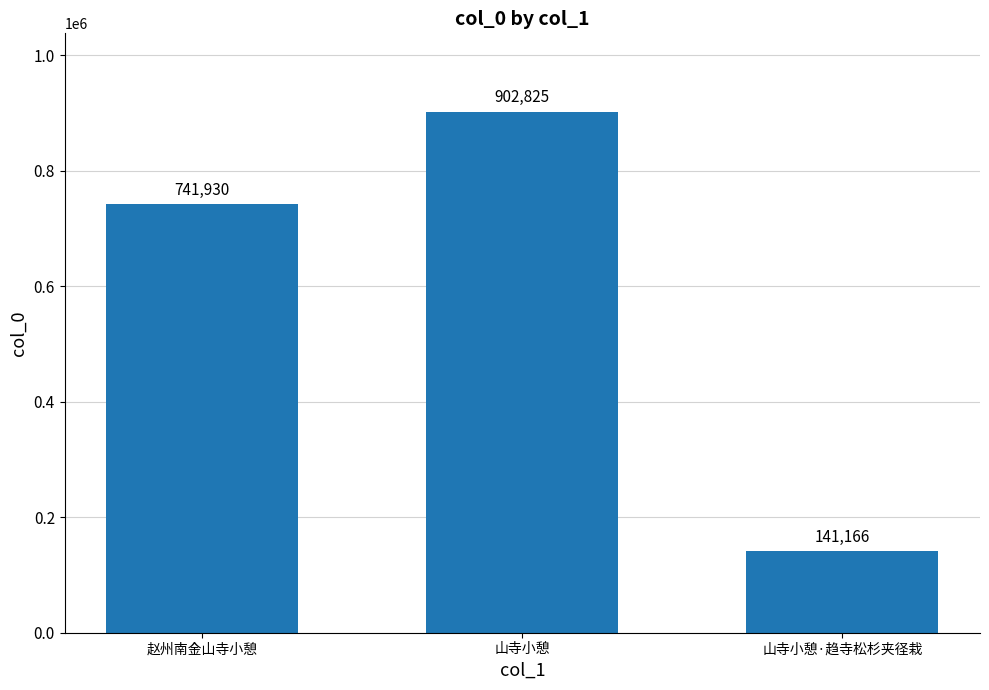

What is the value of the 2nd bar from the left?

902825